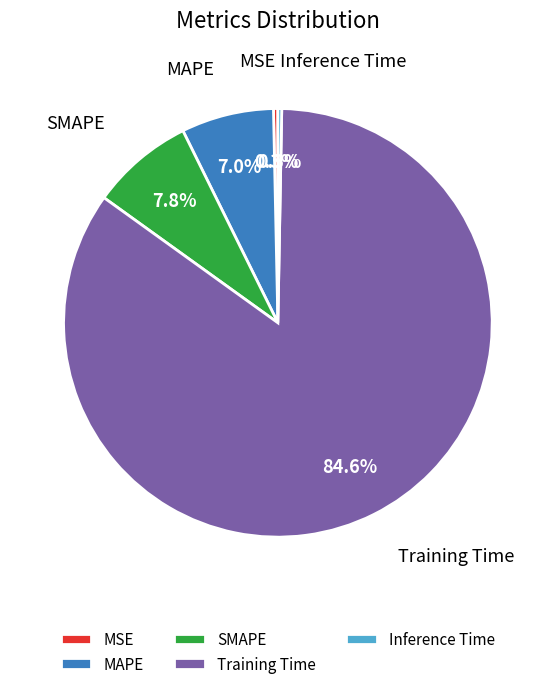

What portion of the pie excludes SMAPE?

92.2%